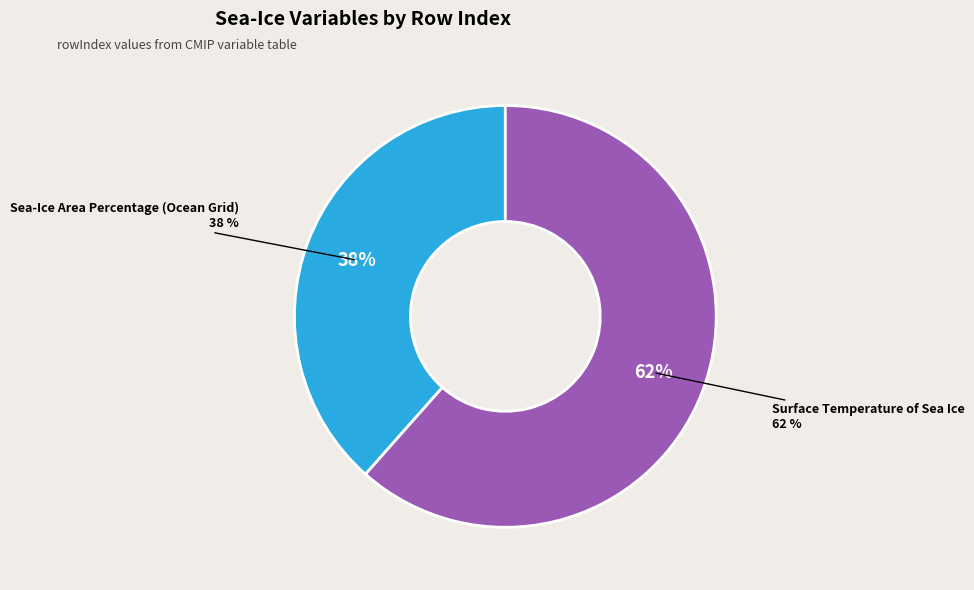

How many slices are in this pie chart?

2